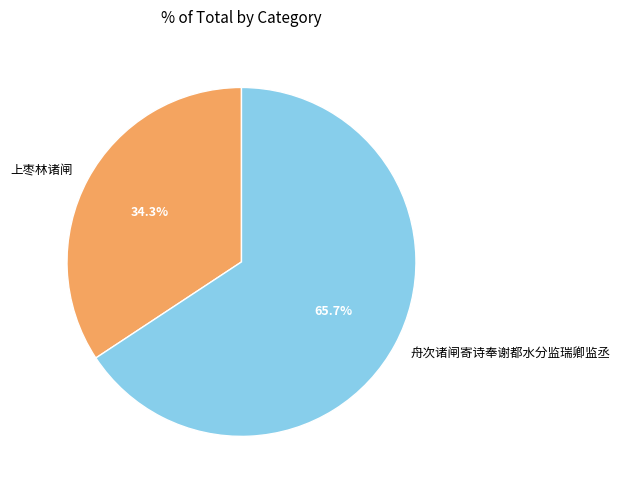

Is it true that 舟次诸闸寄诗奉谢都水分监瑞卿监丞 is 73% of the pie?

False